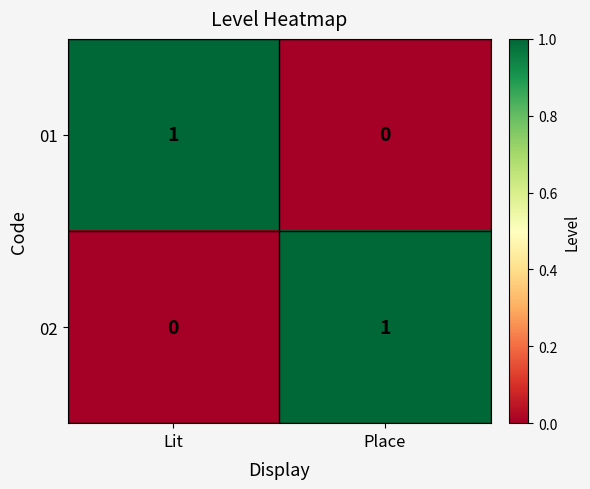

The value of 01 at Place is 1. True or false?

False